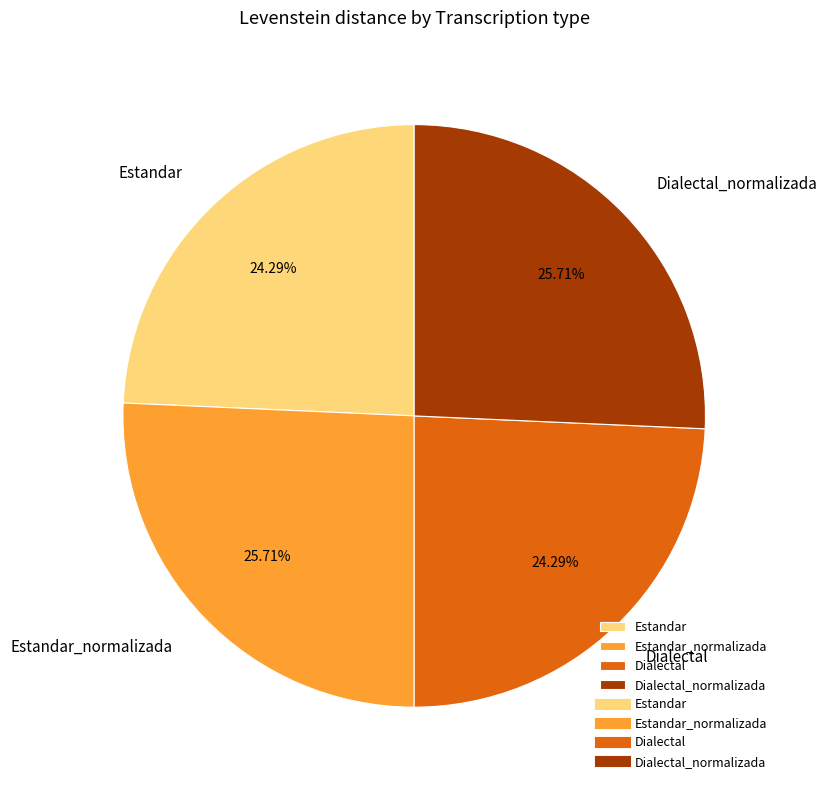

How many segments does this pie chart have?

4